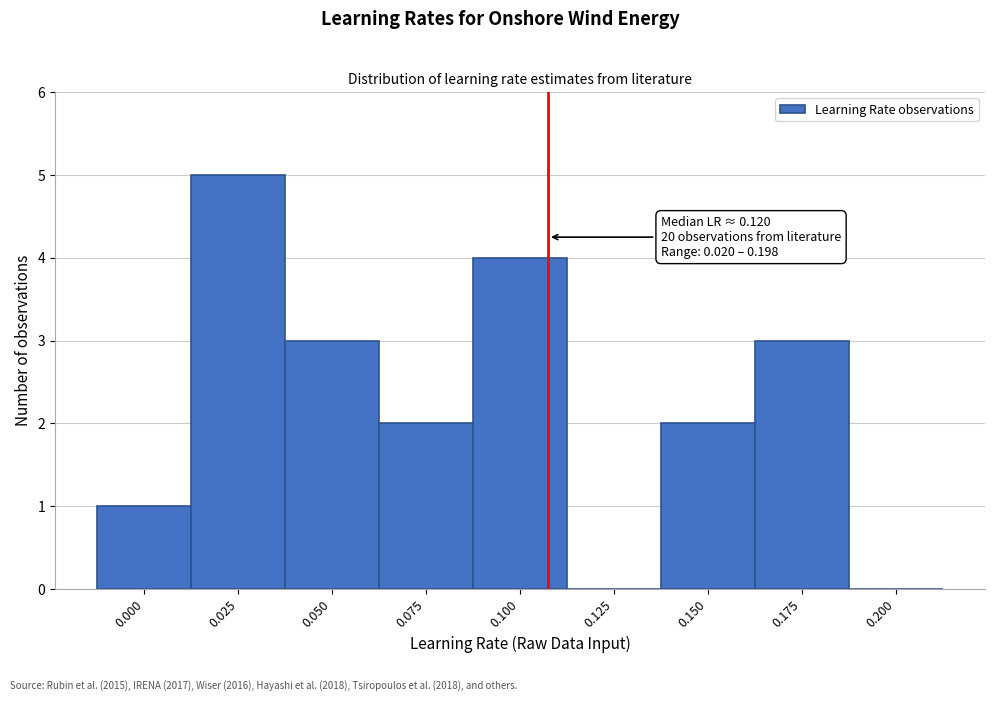

Reading left to right, transcribe all the data shown in this chart.

0.000=1	0.025=5	0.050=3	0.075=2	0.100=4	0.125=0	0.150=2	0.175=3	0.200=0